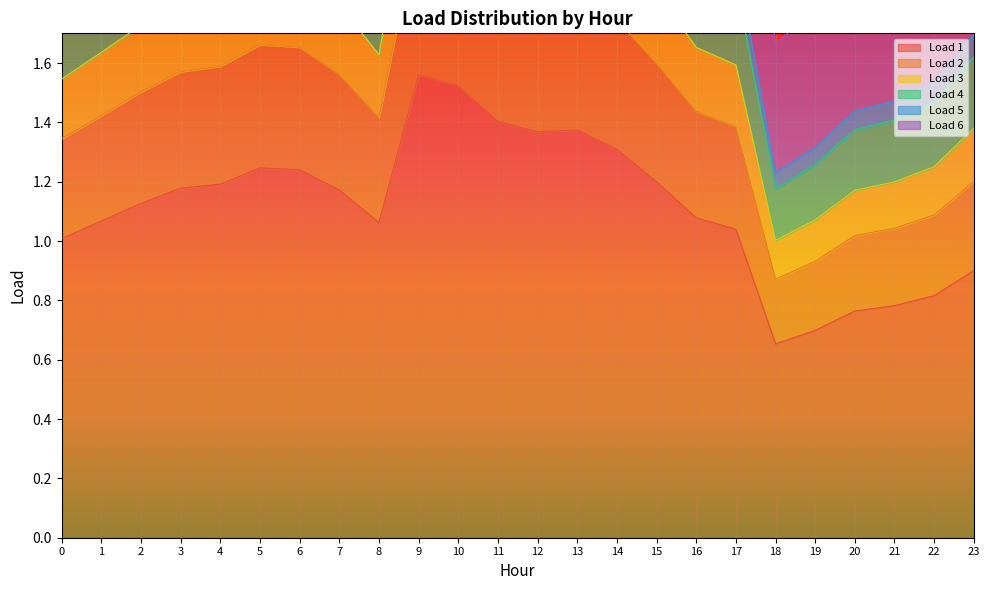

True or false: Load 1 has a value of 2.1 at 13.

False